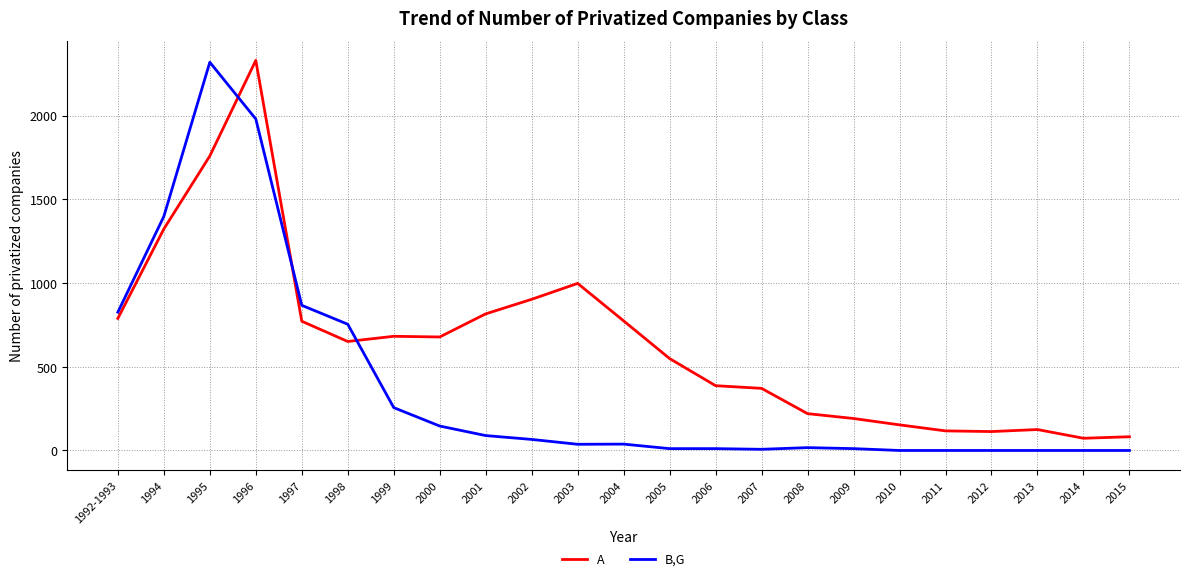

The value of A at 2000 is 678. True or false?

True